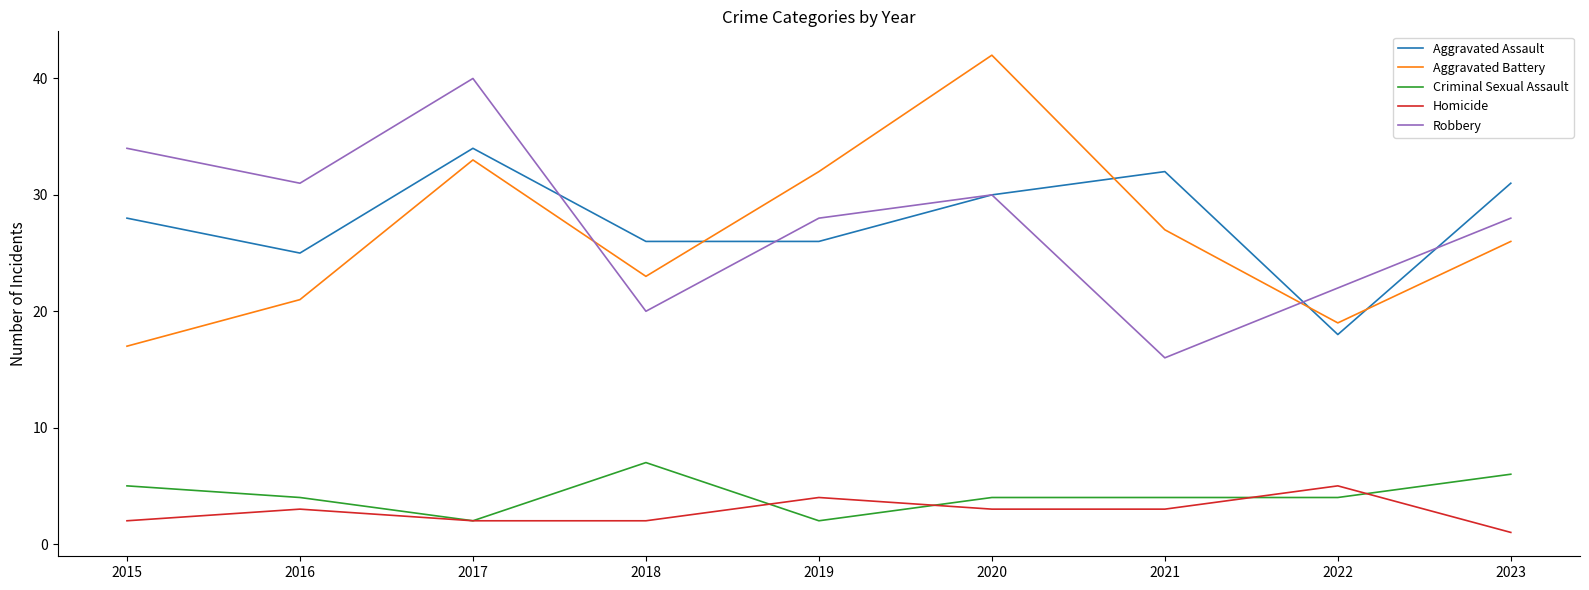

At which category is the sum across all series the highest?

2017